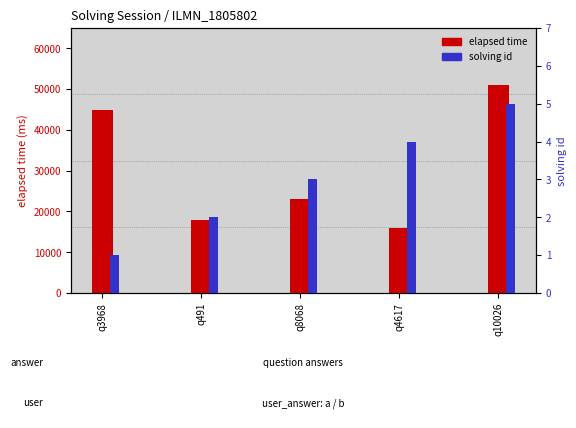

What is the difference between the maximum and minimum values in the solving id series?

4